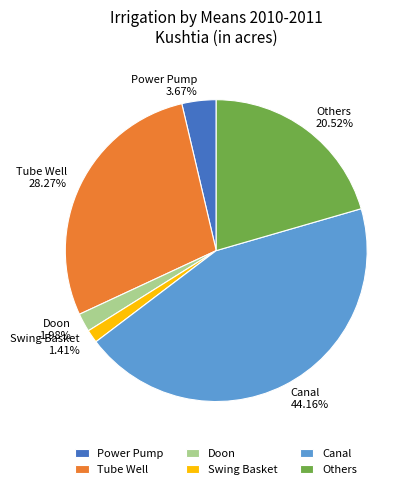

What percentage is NOT represented by Doon?

98.0%